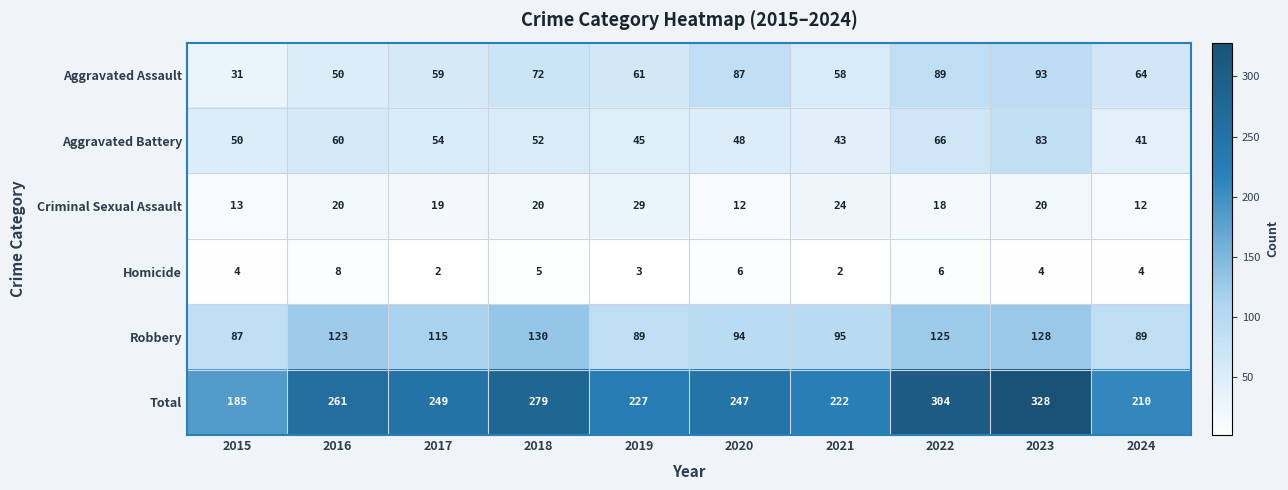

Where does the Aggravated Assault series first go above 64?

2018